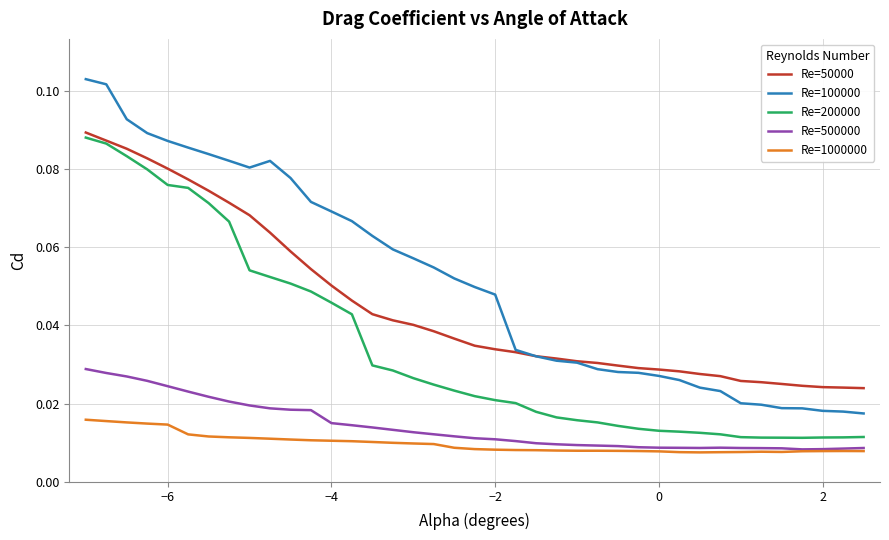

True or false: Re=1000000 and Re=200000 cross at least once.

False